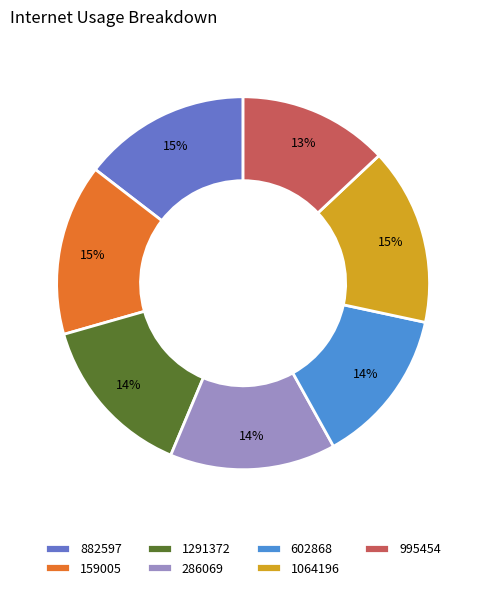

How many slices are in this pie chart?

7